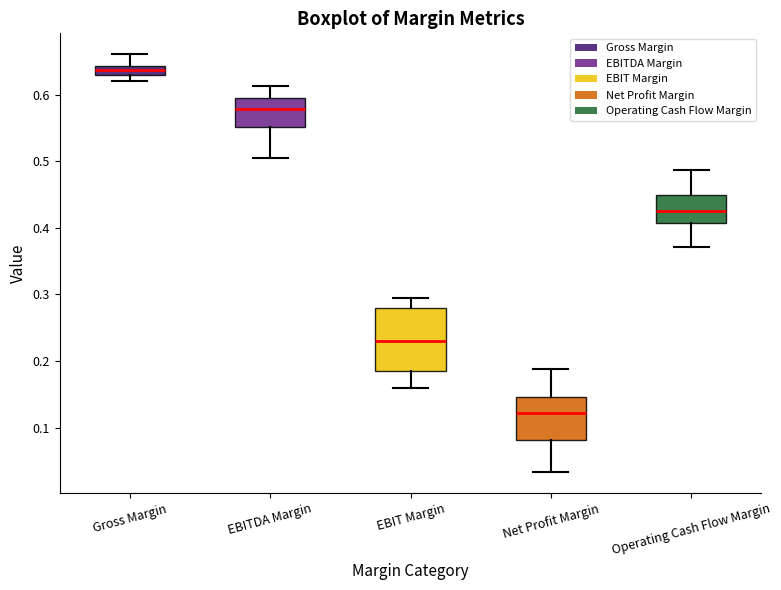

Comparing the boxes themselves (not the whiskers), which one is the tallest?

EBIT Margin